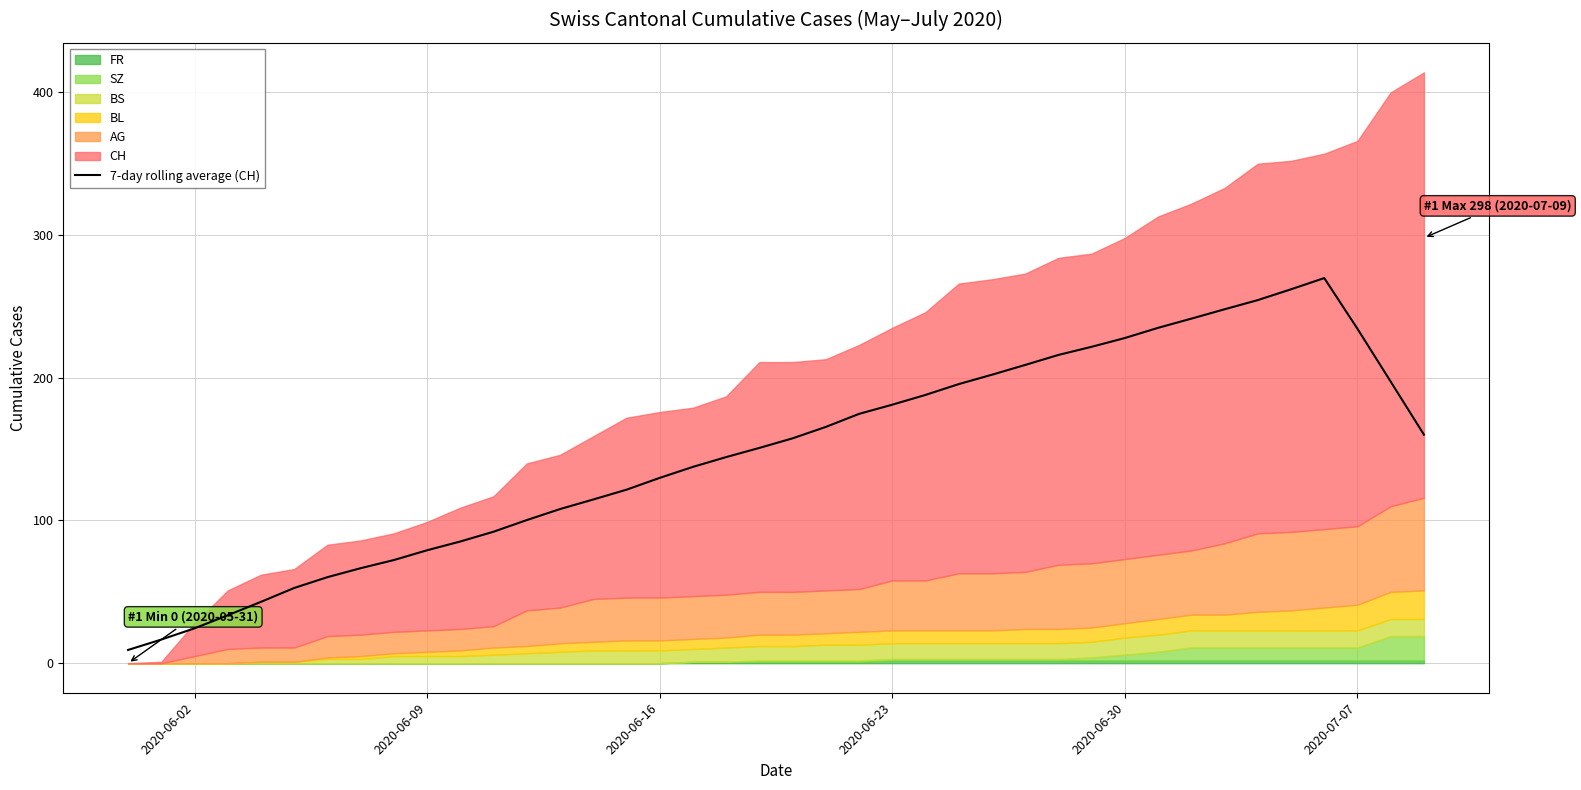

The value of 7-day rolling average (CH) at 2020-06-09 is 31.7. True or false?

False